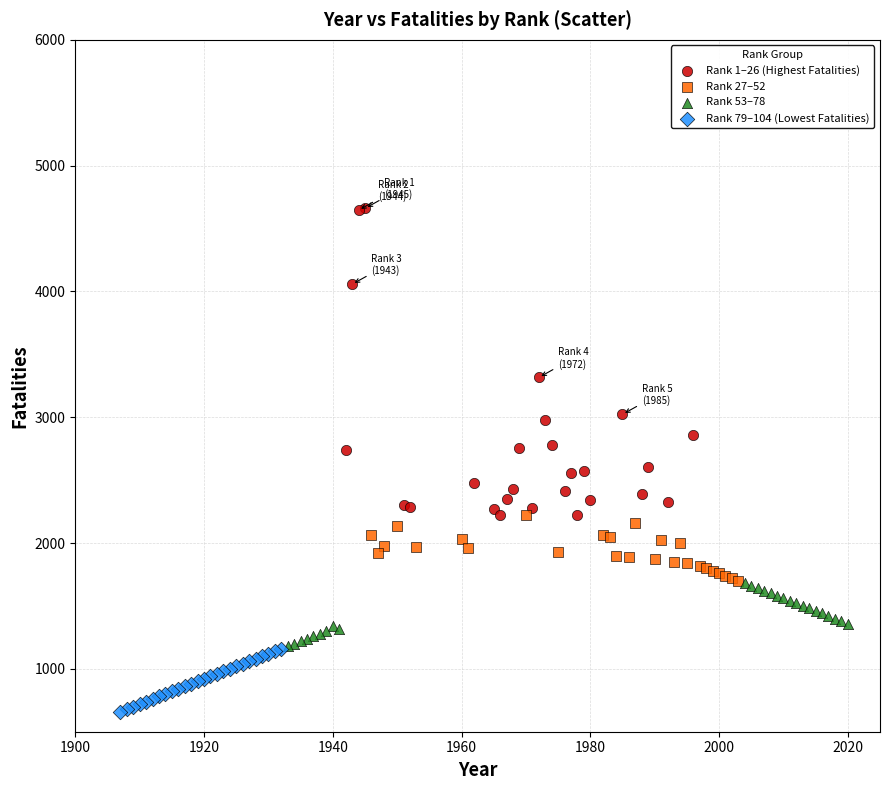

Which series reaches the maximum Y coordinate?

Rank 1–26 (Highest Fatalities)